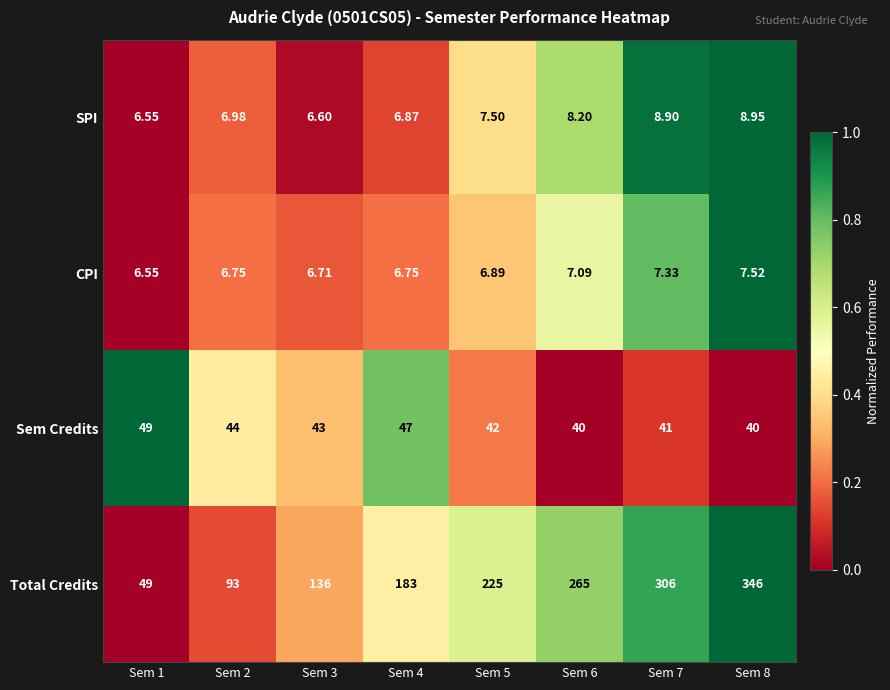

Which series has the largest total across all categories?

Total Credits